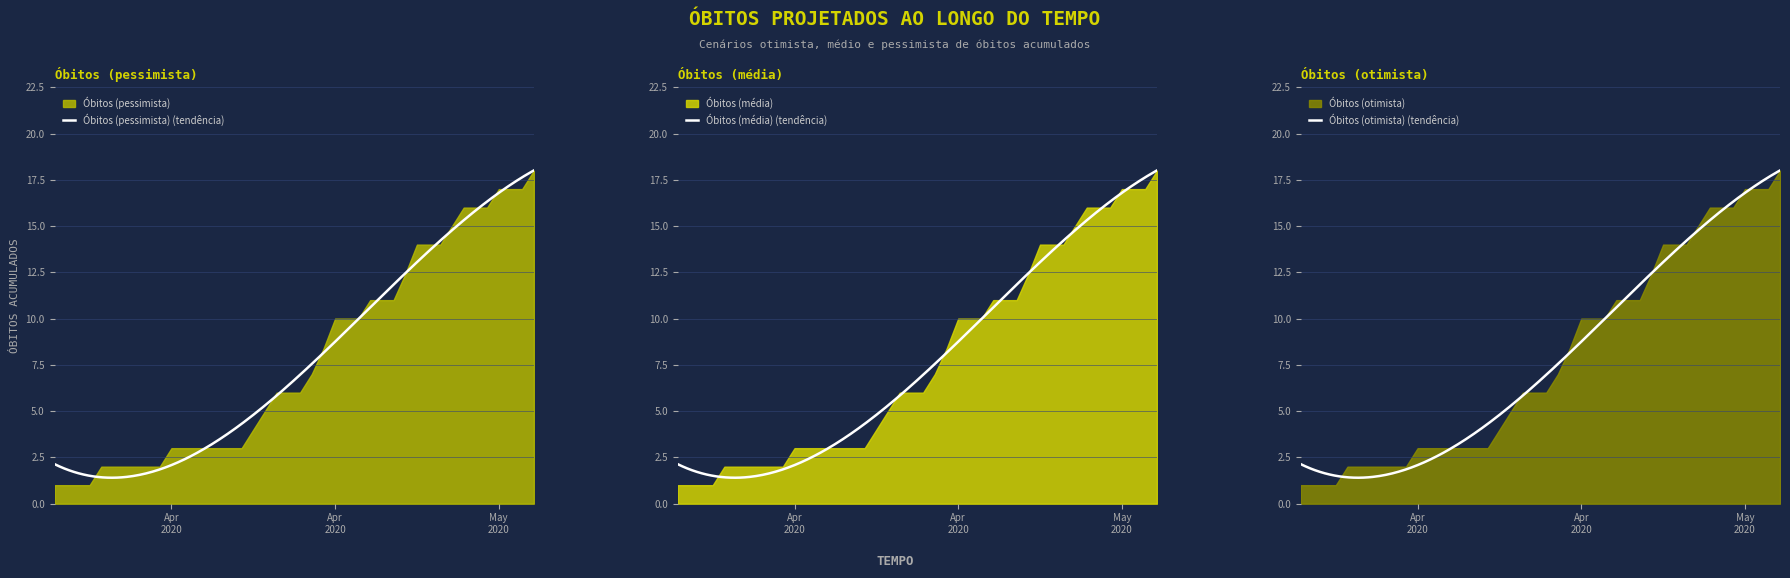

True or false: Óbitos (média) and Óbitos (otimista) cross at least once.

False